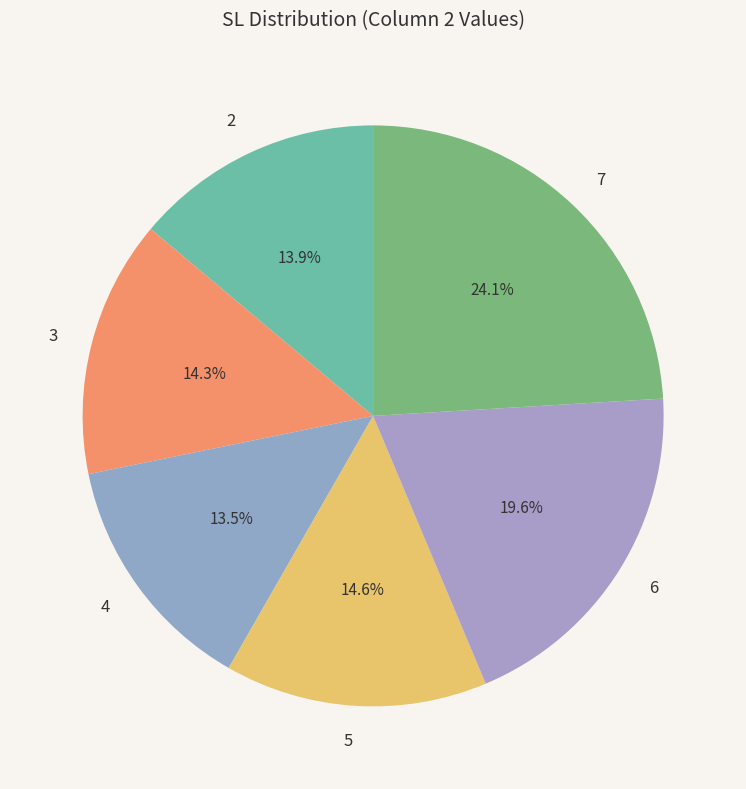

Which has a higher value, 2 or 5?

5